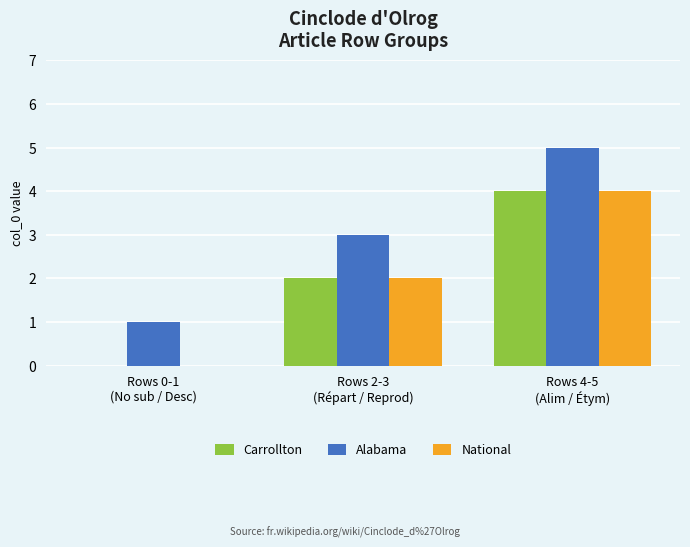

Which series has the largest total across all categories?

Alabama